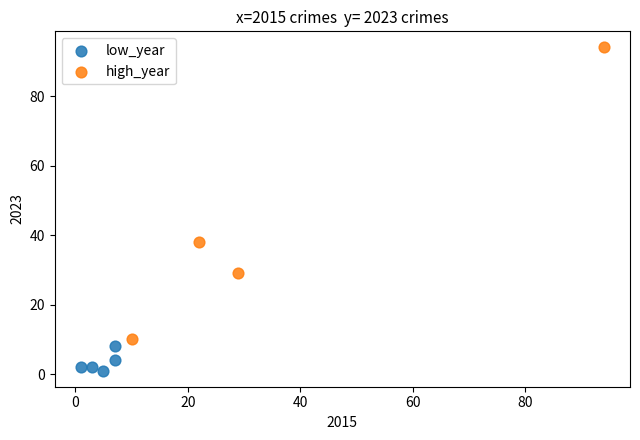

Which series contains the lowest Y value?

low_year